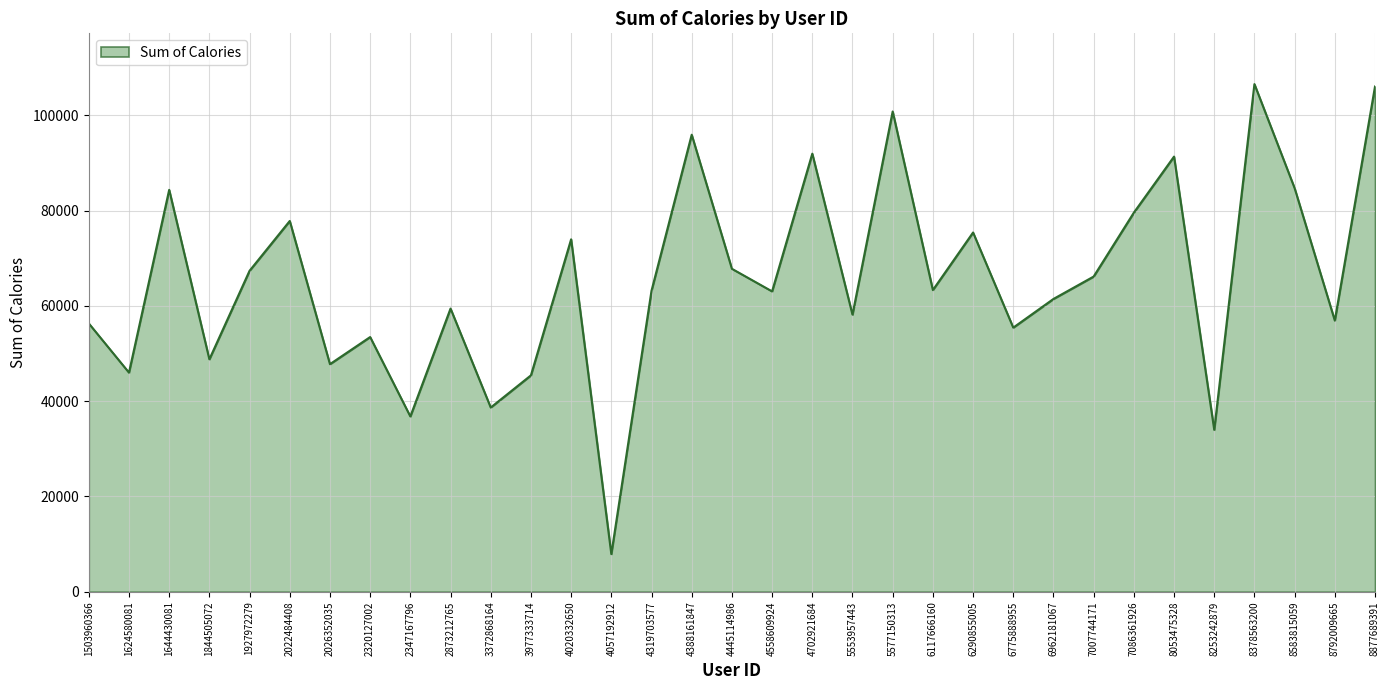

True or false: the data shows 38643 at 5577150313.

False